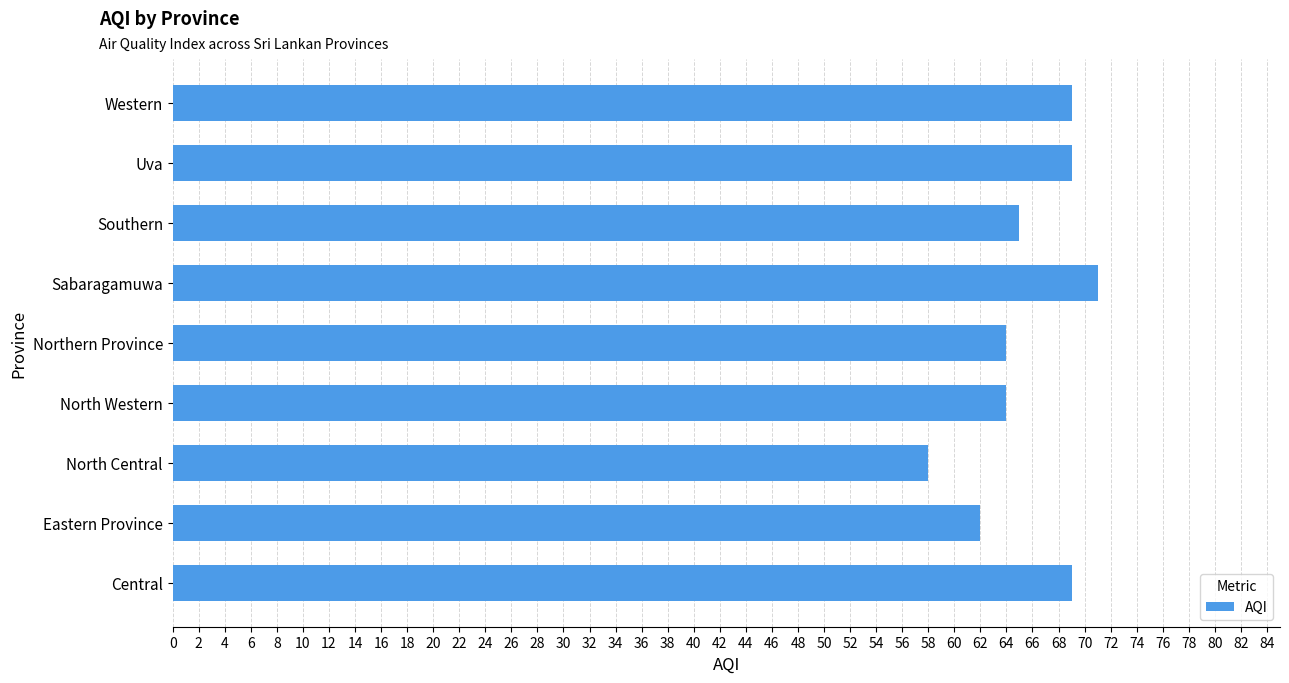

At which category does the chart reach its minimum across all series?

North Central